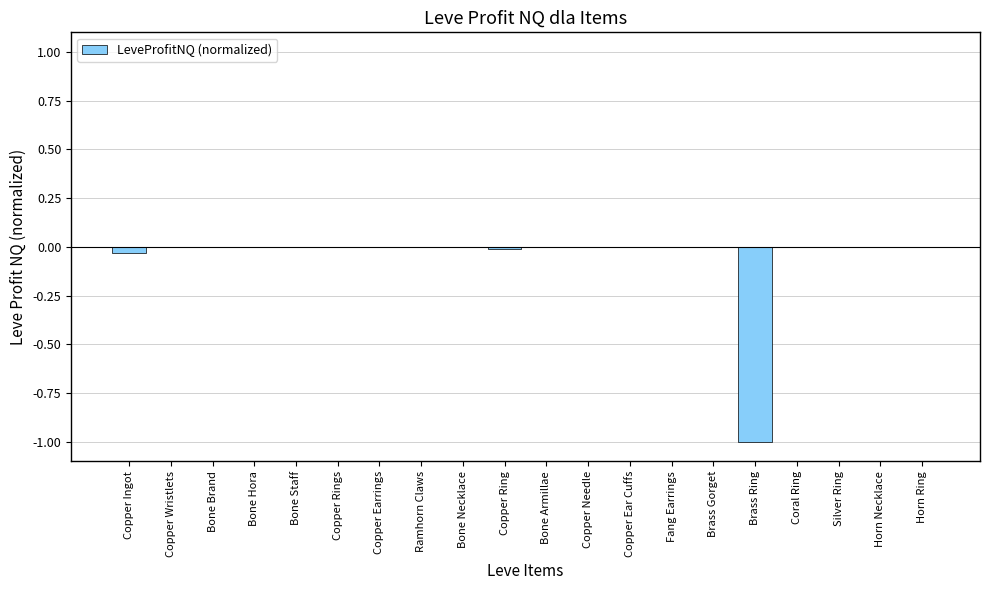

The chart shows a value of -0.0 at Copper Wristlets. True or false?

True